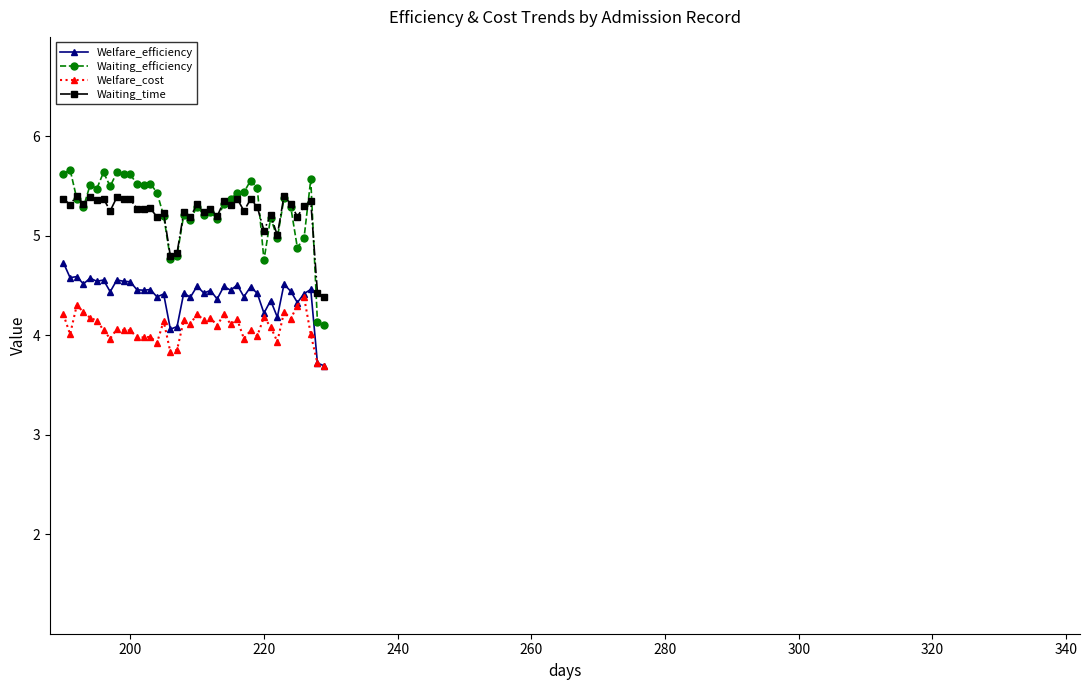

True or false: Welfare_cost has more than 1 interior local peaks.

True